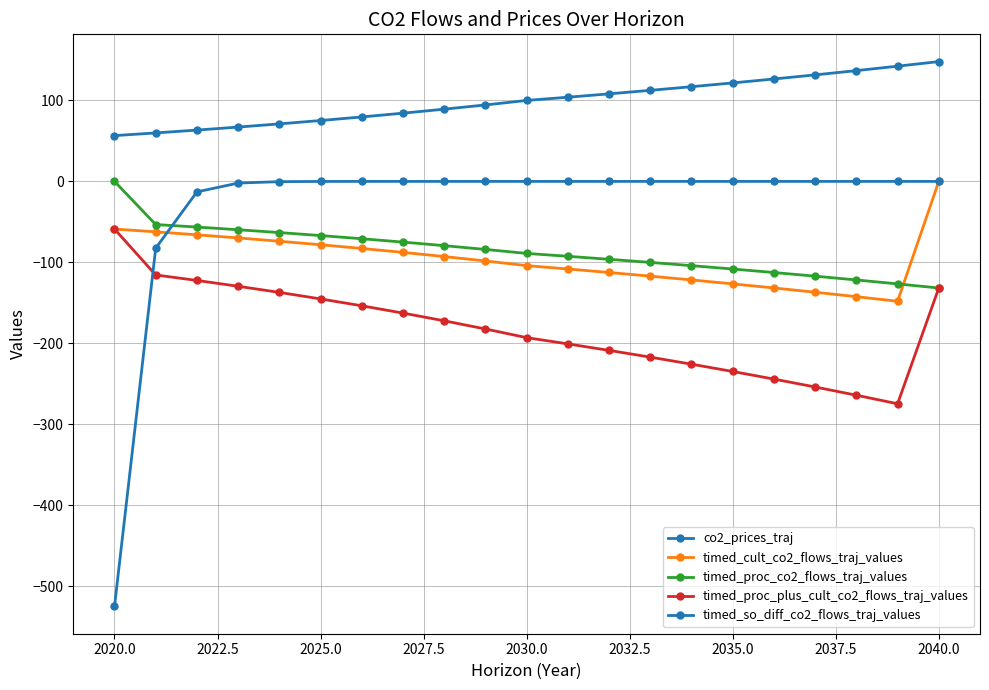

What is the value of the timed_cult_co2_flows_traj_values point at the 4th from the left?

-69.8